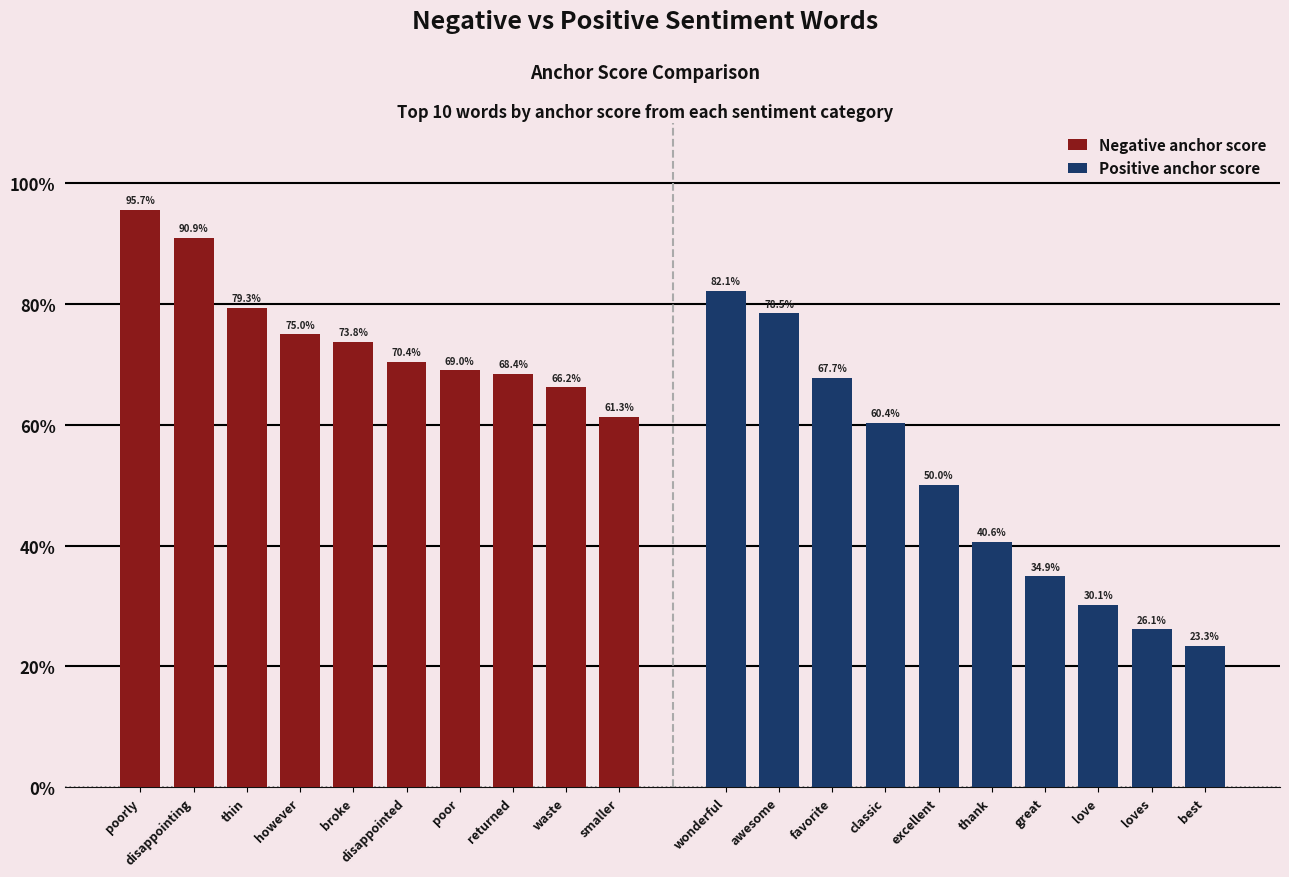

What is the approximate value of Negative anchor score at disappointing?

0.9